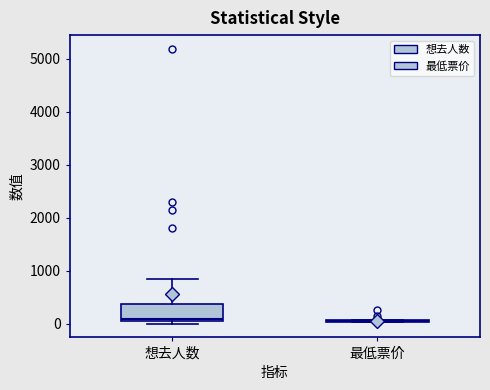

Comparing the boxes themselves (not the whiskers), which one is the tallest?

想去人数